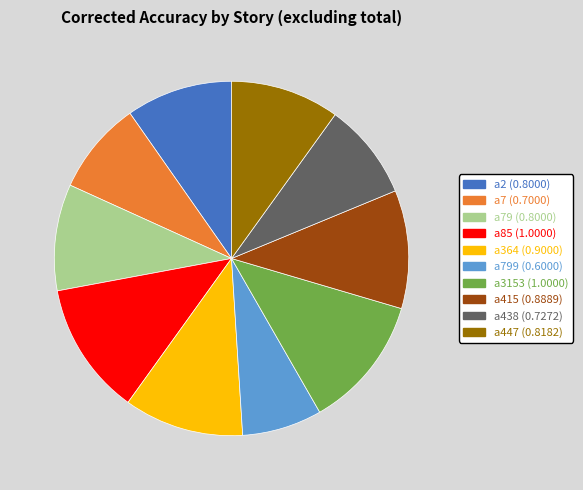

Is the sum of a3153 (1.0000) and a7 (0.7000) greater than half?

No